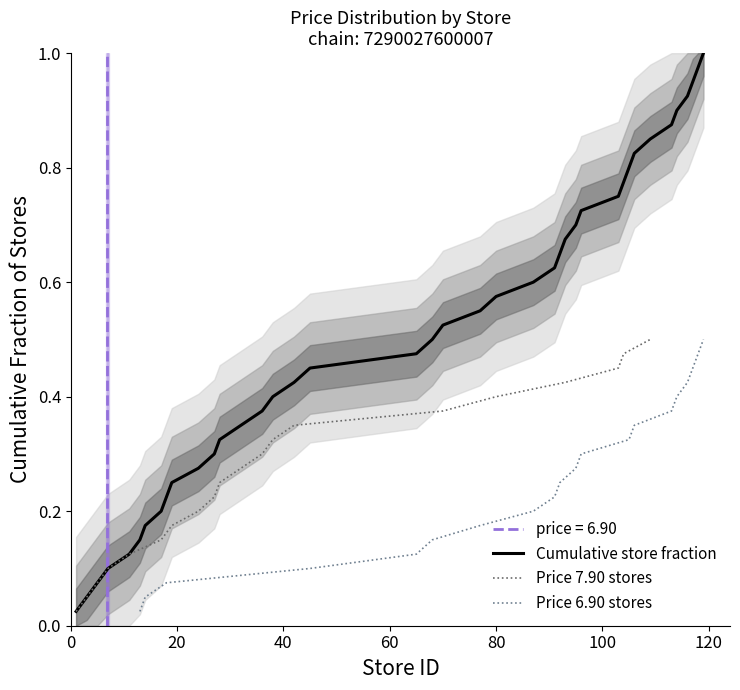

True or false: price_6.90 and price_7.90 cross at least once.

False